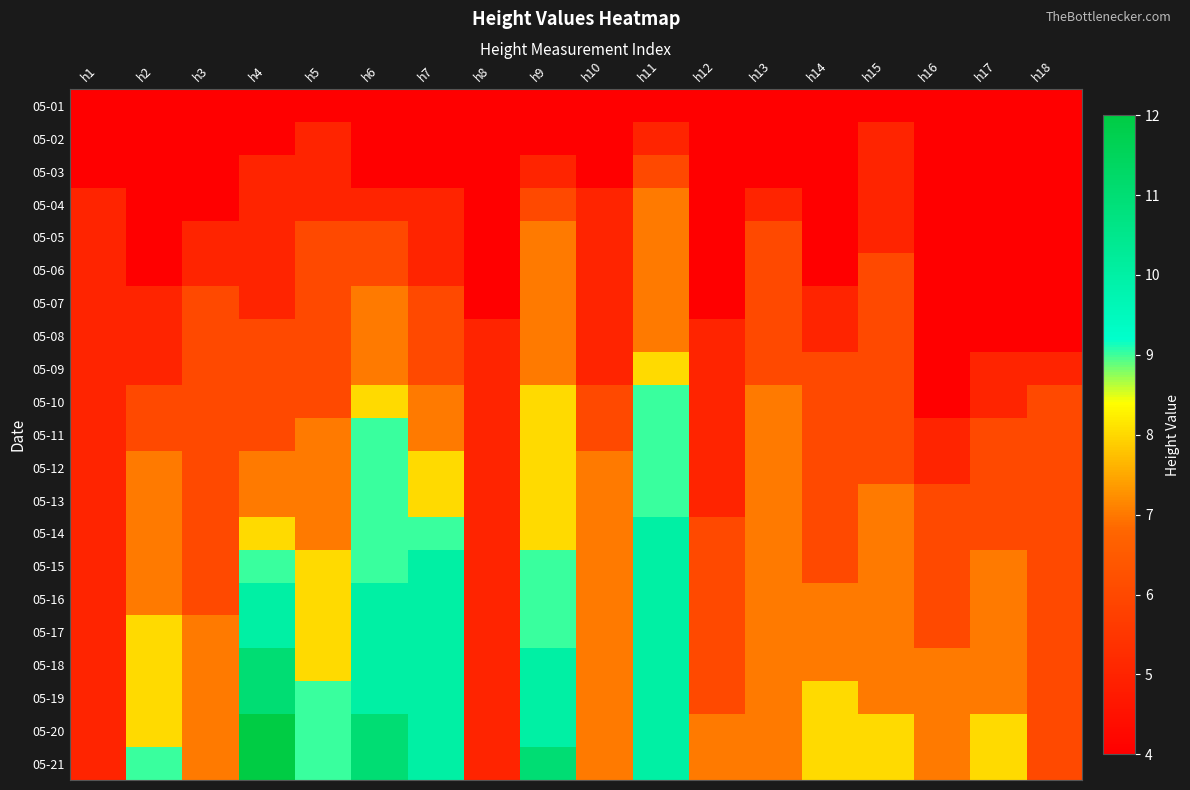

What is the minimum value shown in the chart?

4